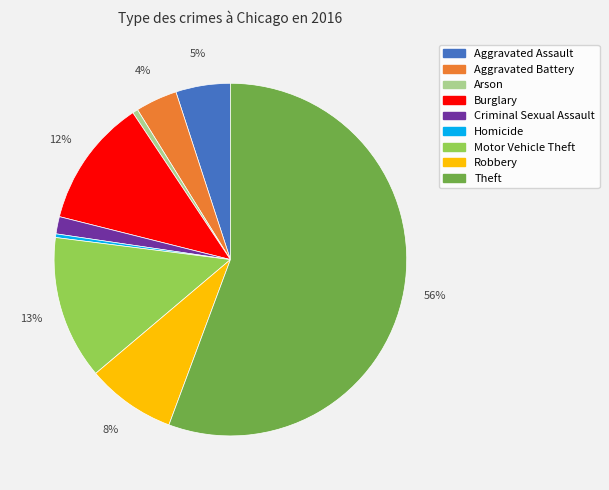

To the nearest percent, what is the combined percentage of Robbery and Burglary?

20%